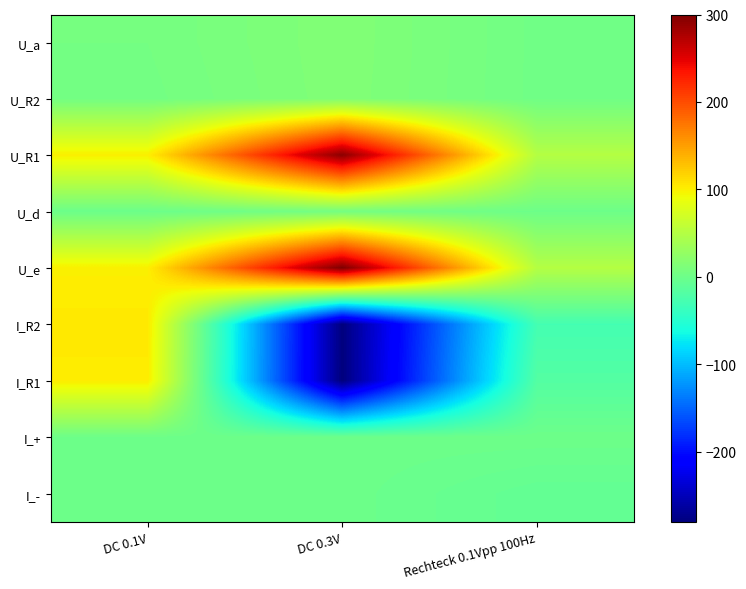

Reading left to right, extract all data points from this chart.

U_a: DC 0.1V=5.4	DC 0.3V=14.2	Rechteck 0.1Vpp 100Hz=2.4
U_R2: DC 0.1V=4.4	DC 0.3V=13.9	Rechteck 0.1Vpp 100Hz=2.3
U_R1: DC 0.1V=100.5	DC 0.3V=293.7	Rechteck 0.1Vpp 100Hz=49.7
U_d: DC 0.1V=-0.8	DC 0.3V=5.5	Rechteck 0.1Vpp 100Hz=0.0
U_e: DC 0.1V=100.0	DC 0.3V=300.0	Rechteck 0.1Vpp 100Hz=49.7
I_R2: DC 0.1V=104.0	DC 0.3V=-279.9	Rechteck 0.1Vpp 100Hz=-28.7
I_R1: DC 0.1V=102.0	DC 0.3V=-280.1	Rechteck 0.1Vpp 100Hz=-18.0
I_+: DC 0.1V=0.1	DC 0.3V=0.1	Rechteck 0.1Vpp 100Hz=0.1
I_-: DC 0.1V=-0.0	DC 0.3V=-0.1	Rechteck 0.1Vpp 100Hz=-7.5